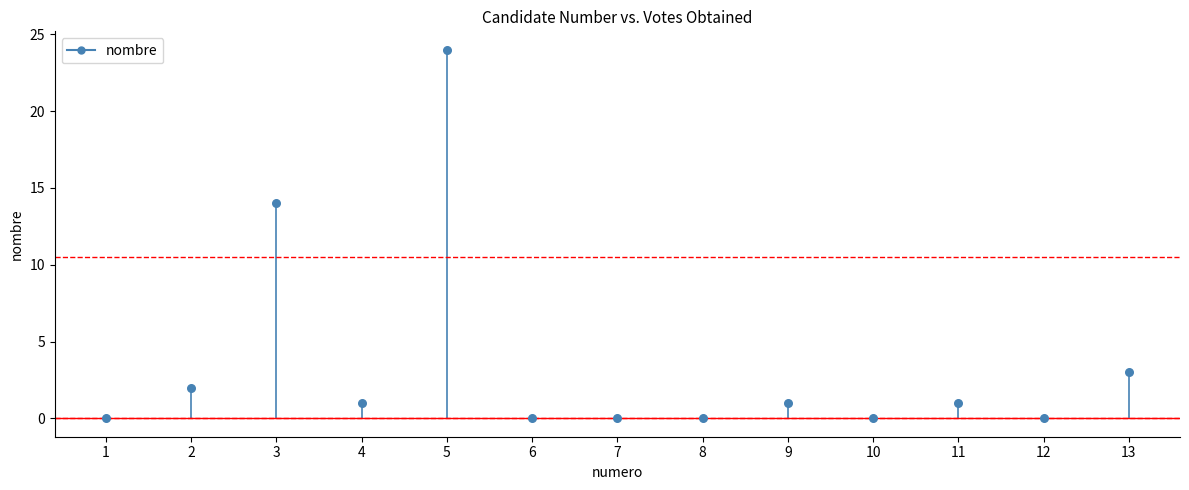

What is the range of Y values (max minus min)?

24